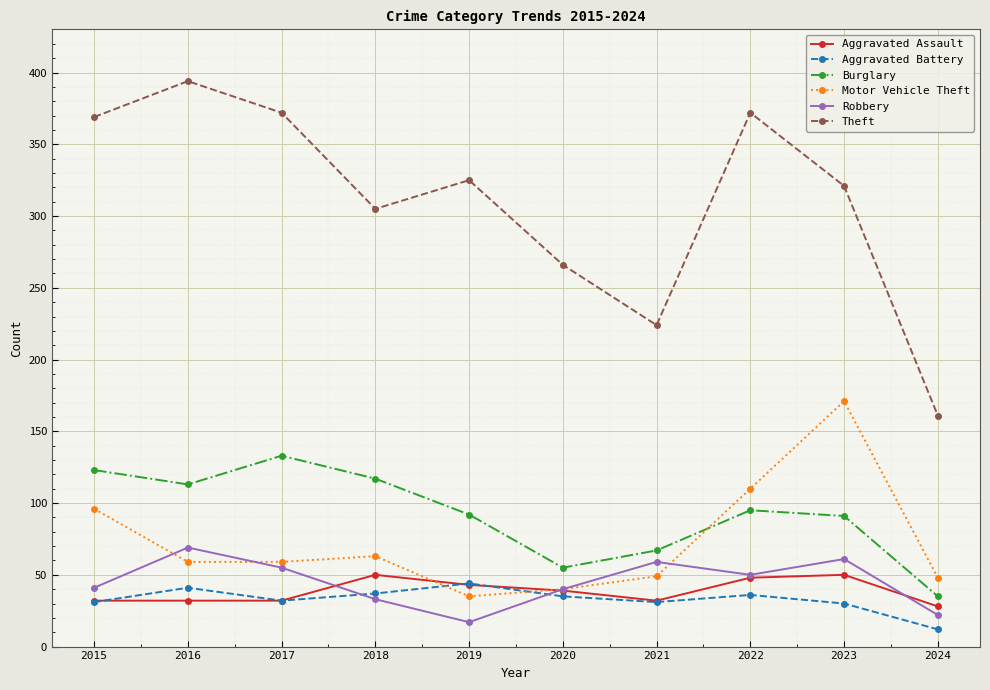

What is the total value across all series at 2021?

462